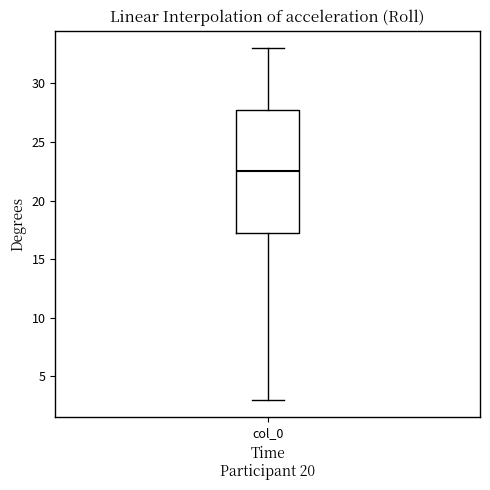

Read this box plot against the y-axis: the position of the median line, the range covered by the box, and the ends of both whiskers. The values are not printed on the chart, so give them approximately, as read against the axis.

median 22.5, box 17.5 to 28.0, whiskers 3.0 to 33.0